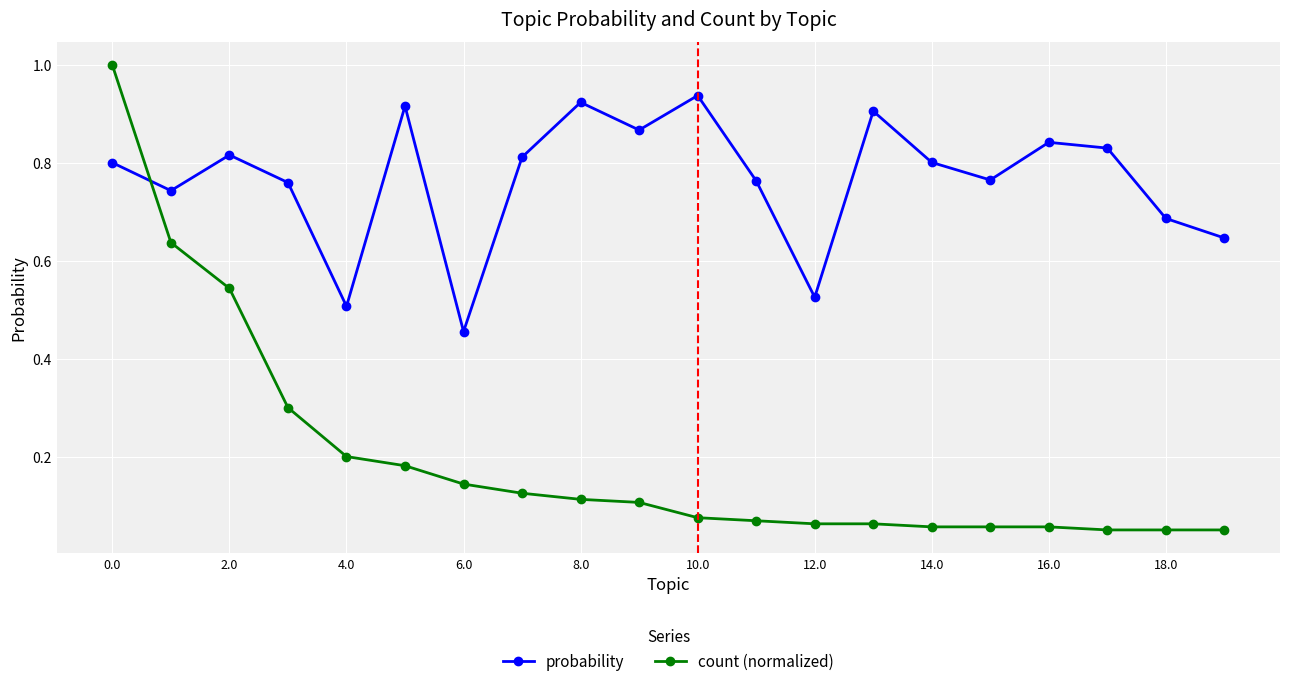

How many times do probability and count (normalized) cross each other?

1